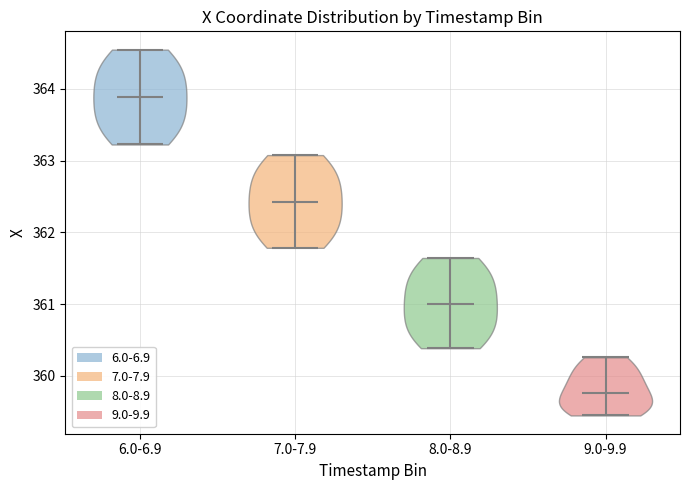

What is the highest point the violin for 6.0-6.9 reaches on the y-axis? The values are not printed on the chart, so give them approximately, as read against the axis.

364.5